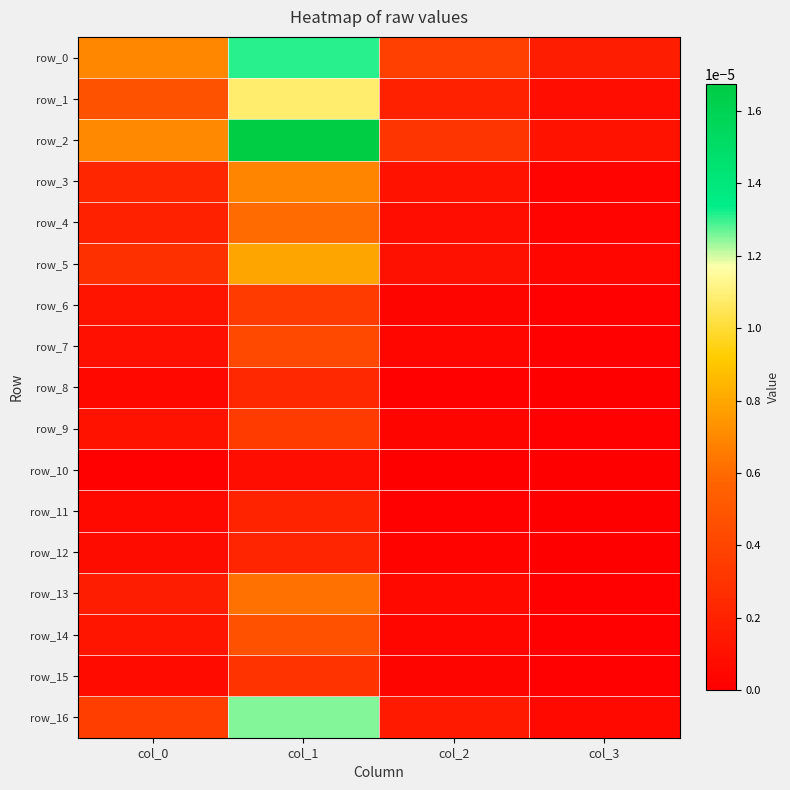

At which label is row_16 closest to 0?

col_3